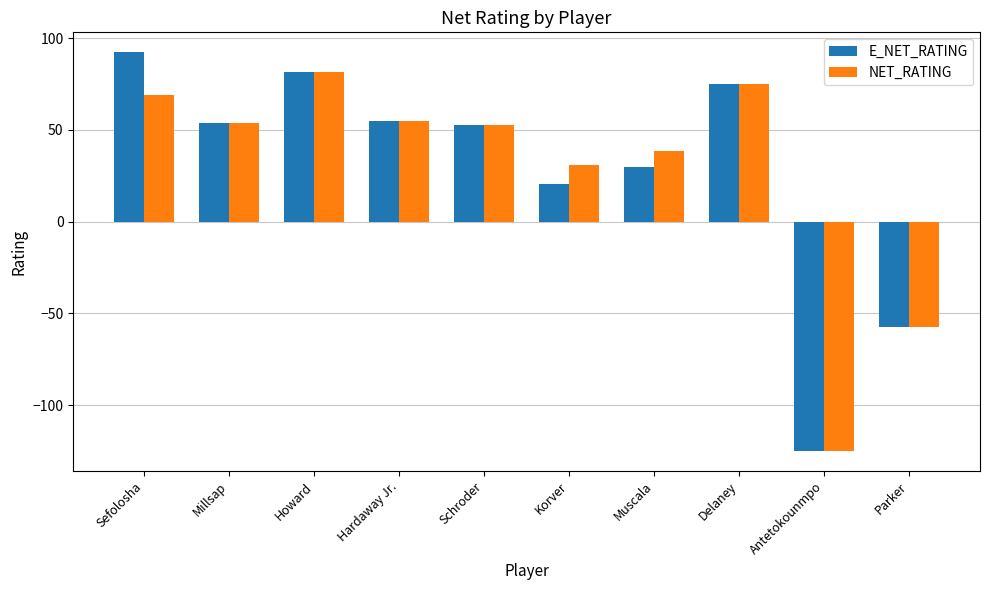

What is the minimum value shown in the chart?

-125.0